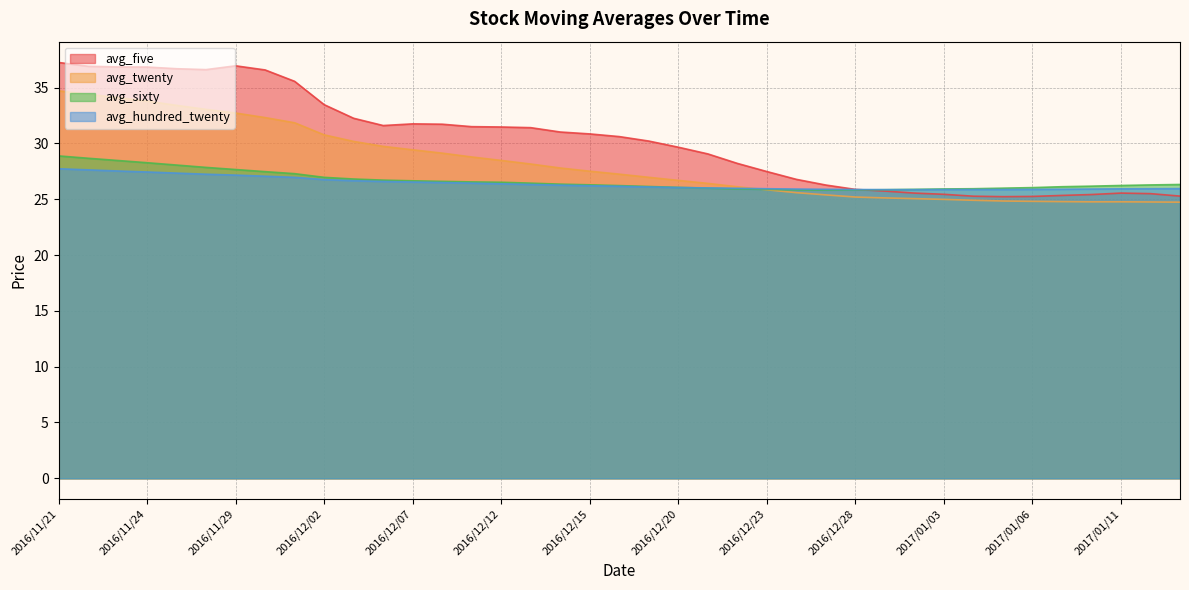

How many data points in avg_sixty are less than 26?

11